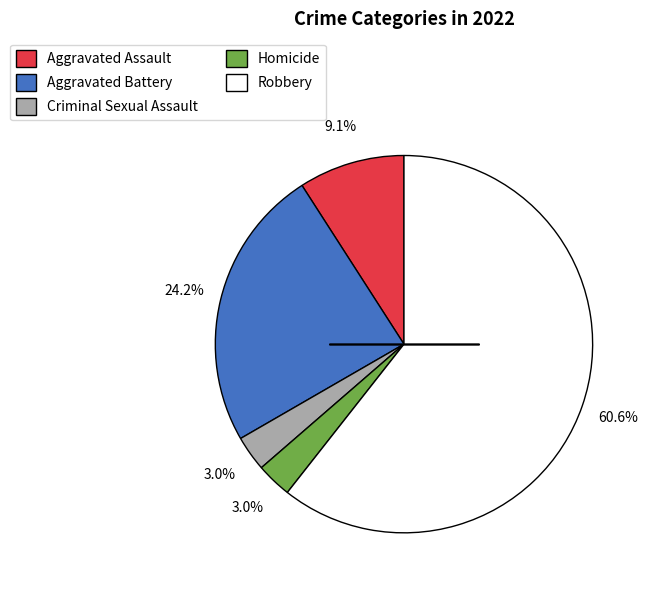

The Aggravated Assault slice represents 22% of the pie. True or false?

False